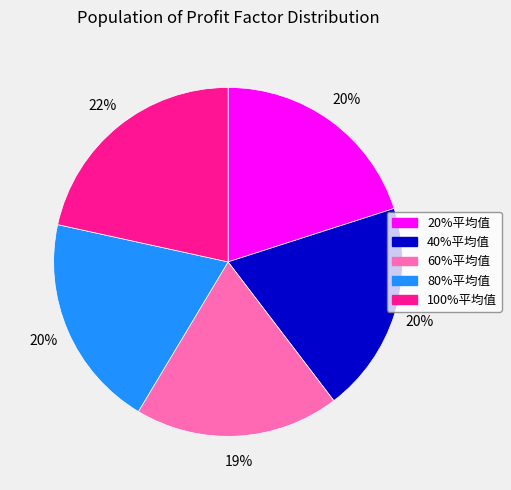

Count the number of slices in the pie.

5